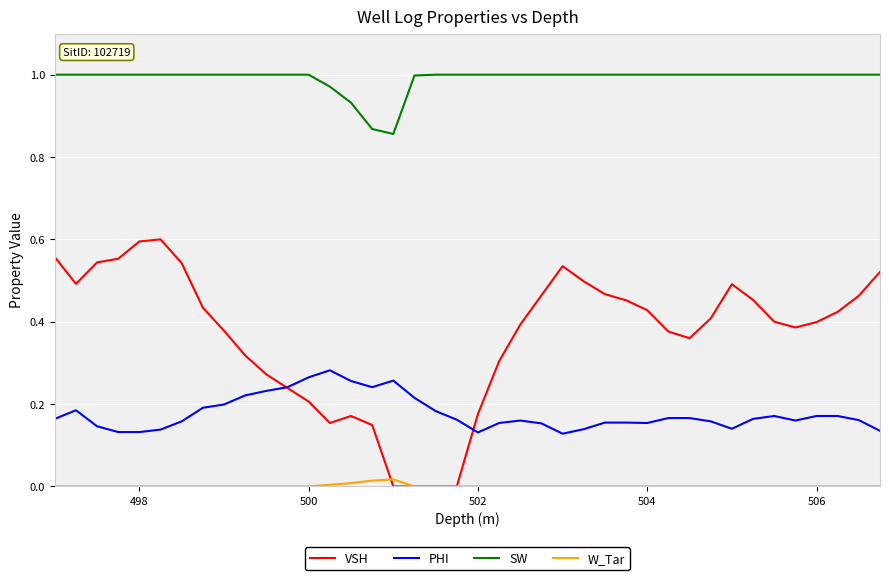

Which series has the largest range (max minus min)?

VSH